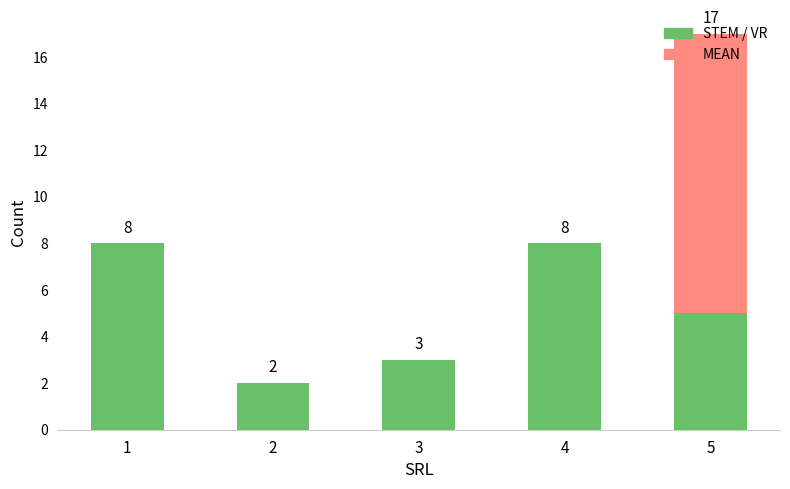

At which category is the sum across all series the highest?

5